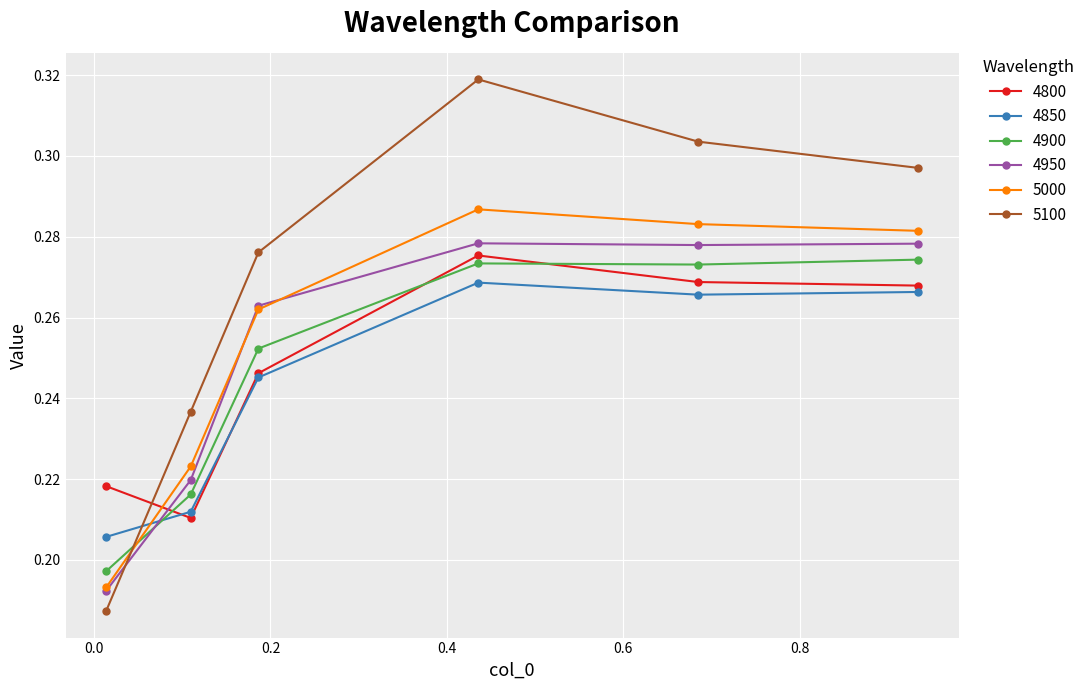

Count the 4850 values in the range 0 to 1.

6